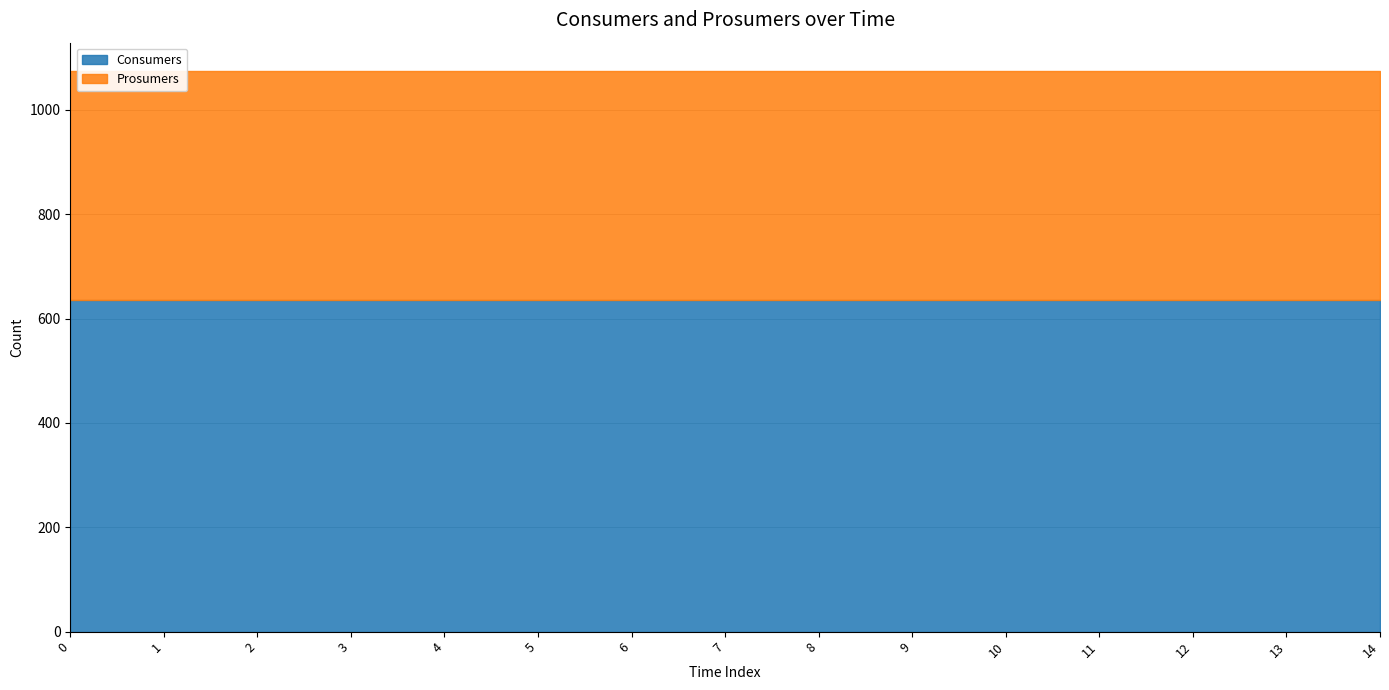

The value of Consumers at 10 is 635. True or false?

True